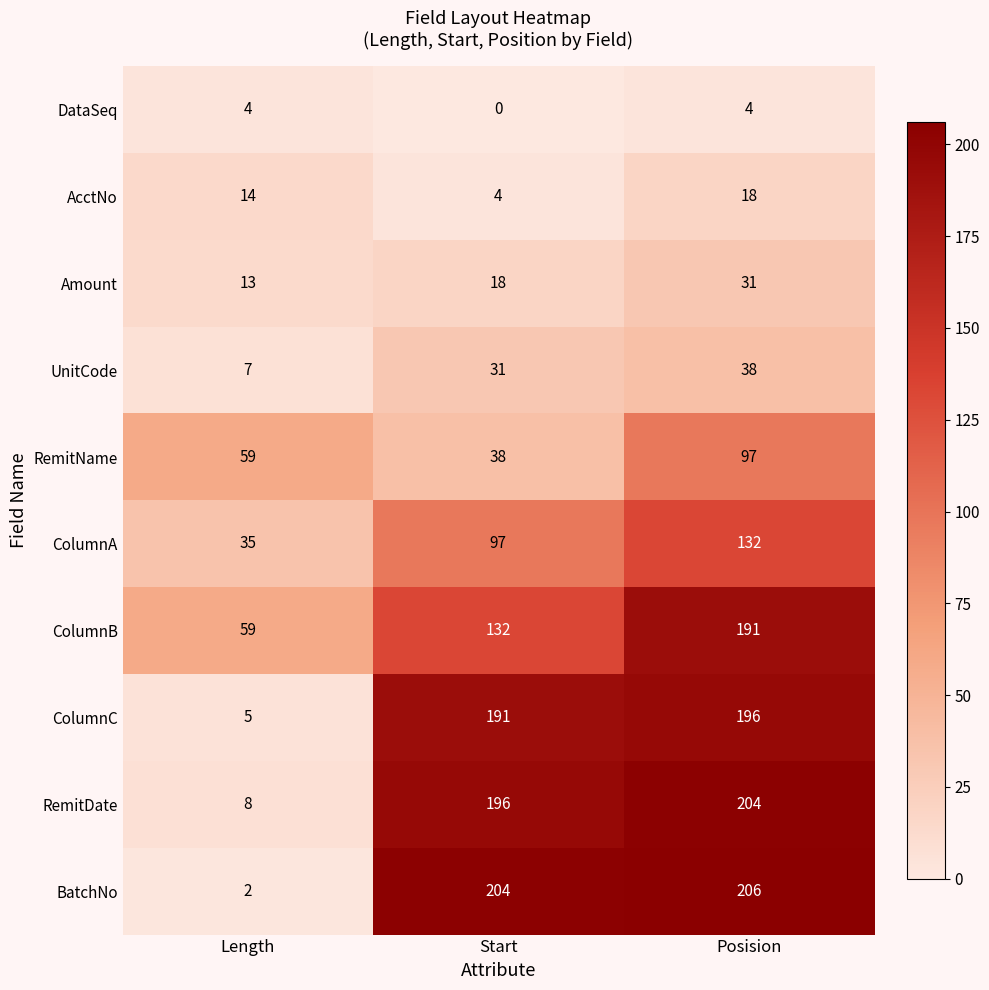

Count the number of categories in the chart.

3